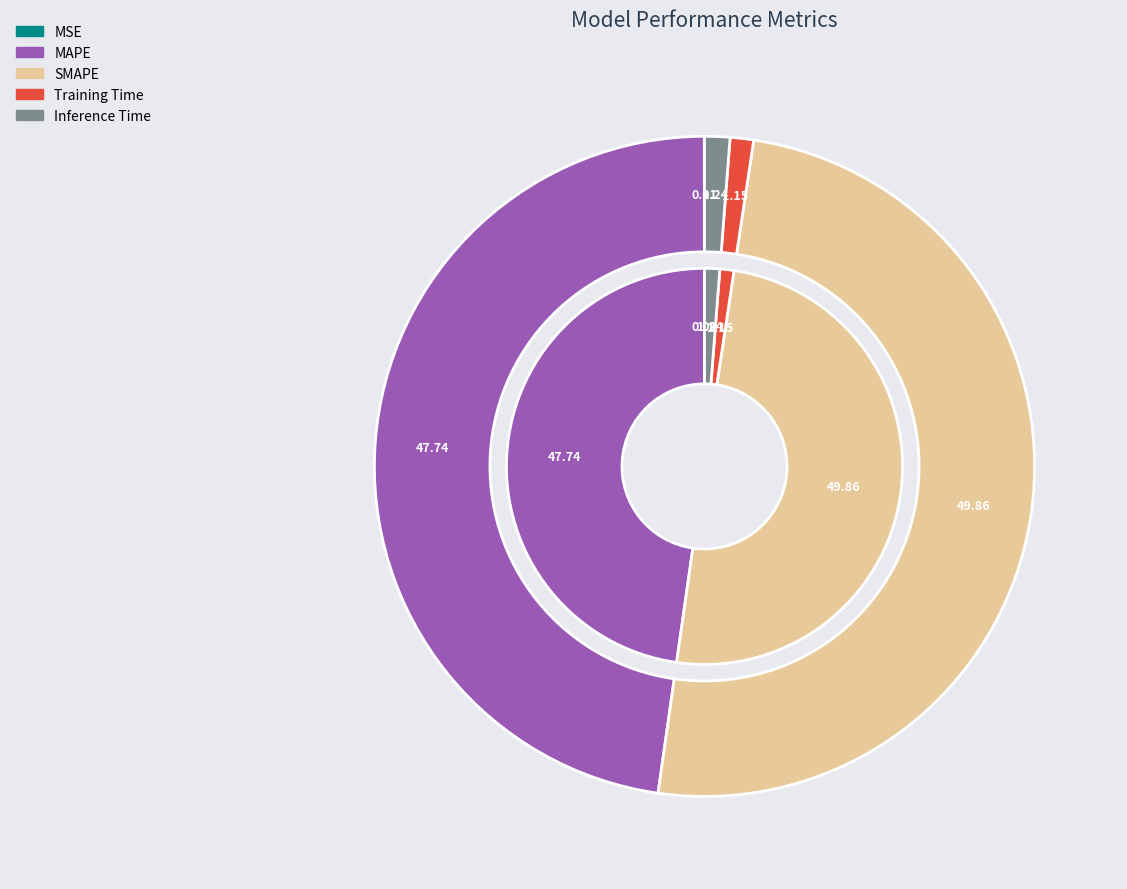

Rank the categories by value from highest to lowest.

SMAPE, MAPE, Inference Time, Training Time, MSE